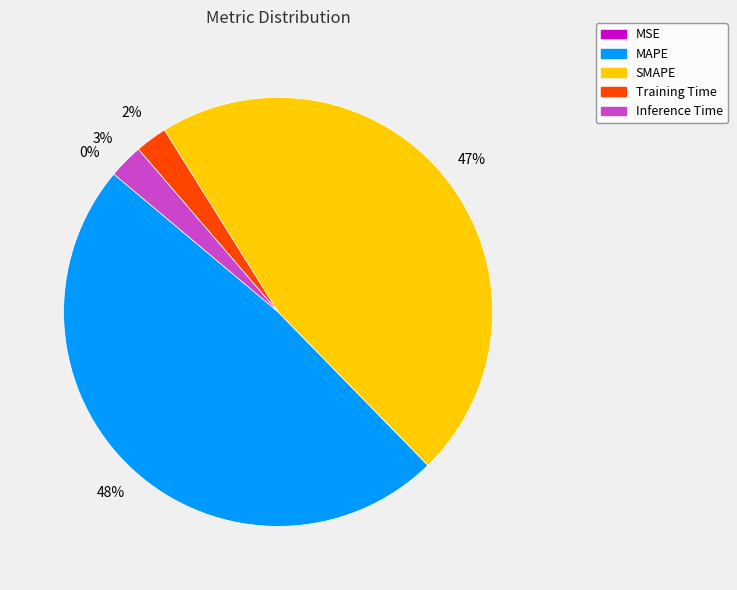

To the nearest percent, what portion does MAPE represent?

48%